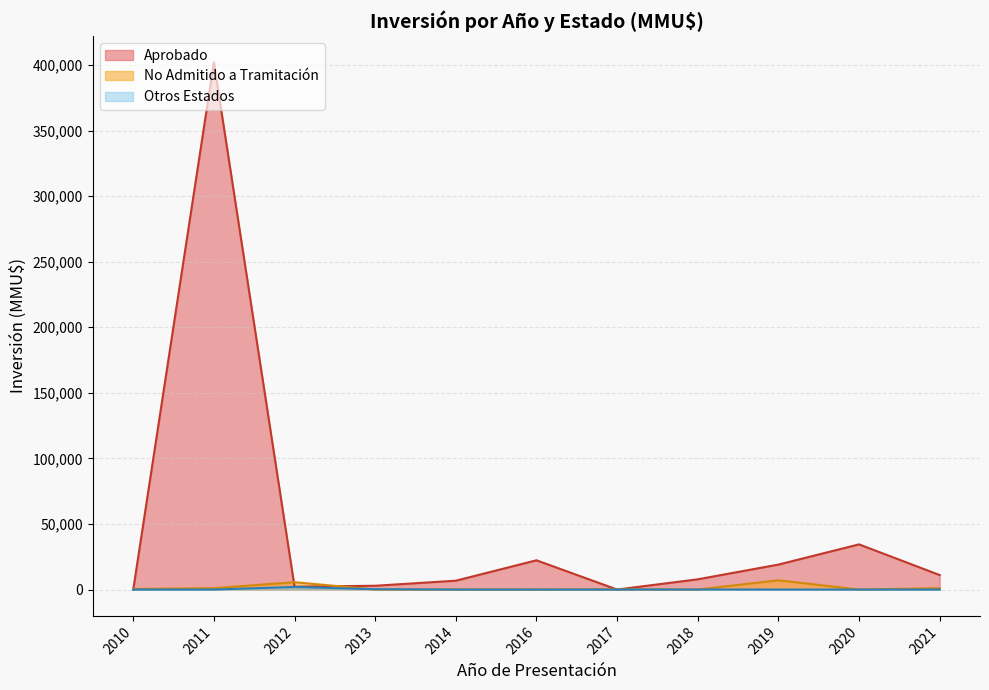

Where is the first local minimum for No Admitido a Tramitación?

2018